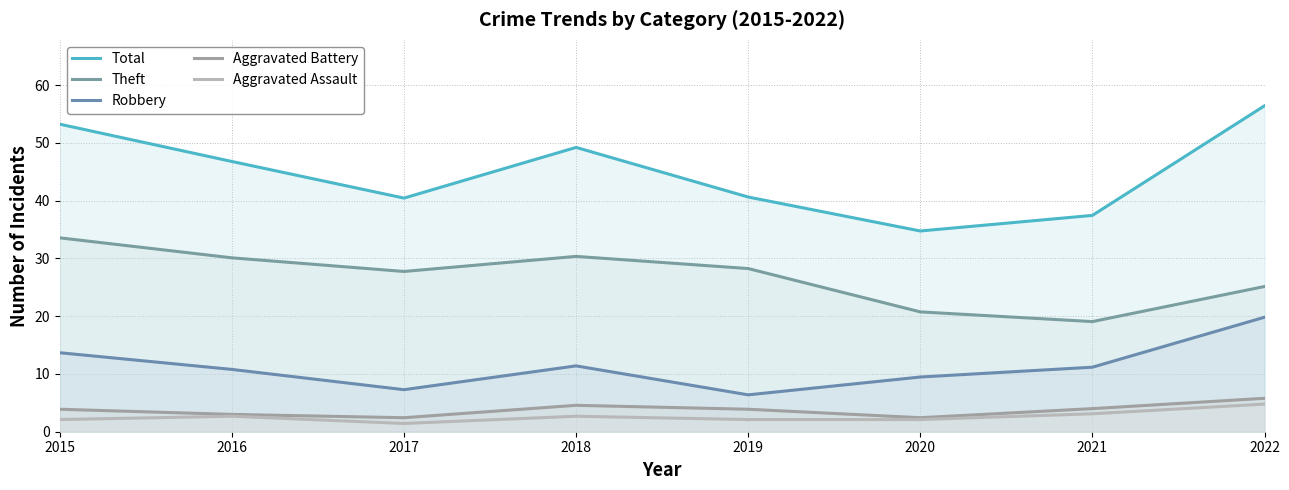

What is the lowest value of the Aggravated Battery series?

2.4